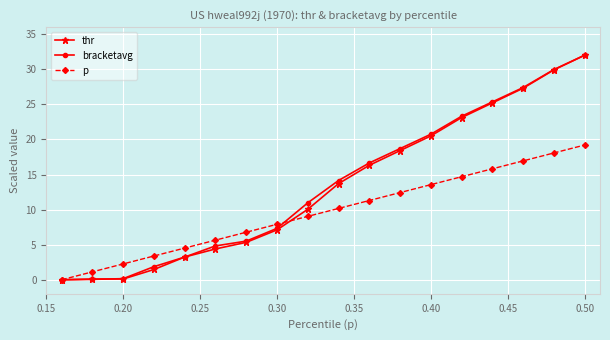

What is the maximum value shown in the chart?

32.0